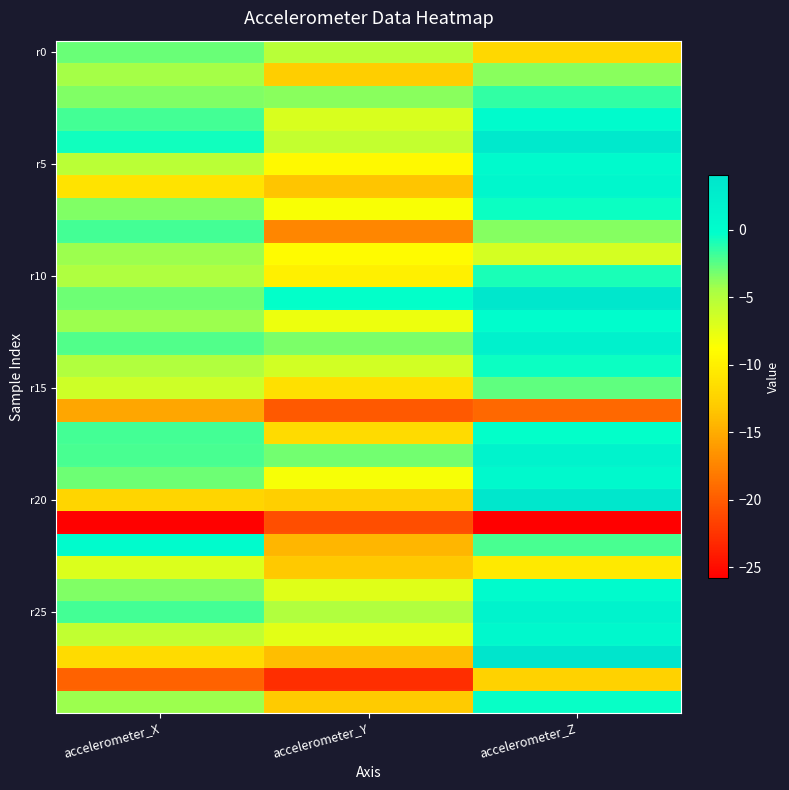

Which label corresponds to the smallest value in the chart?

accelerometer_Z